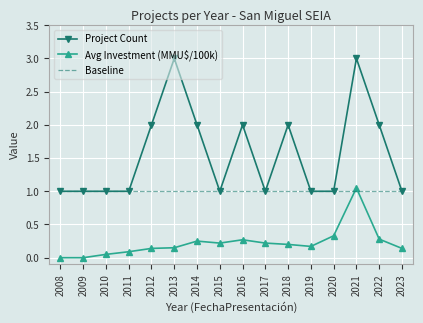

Which series has the largest total across all categories?

Project Count